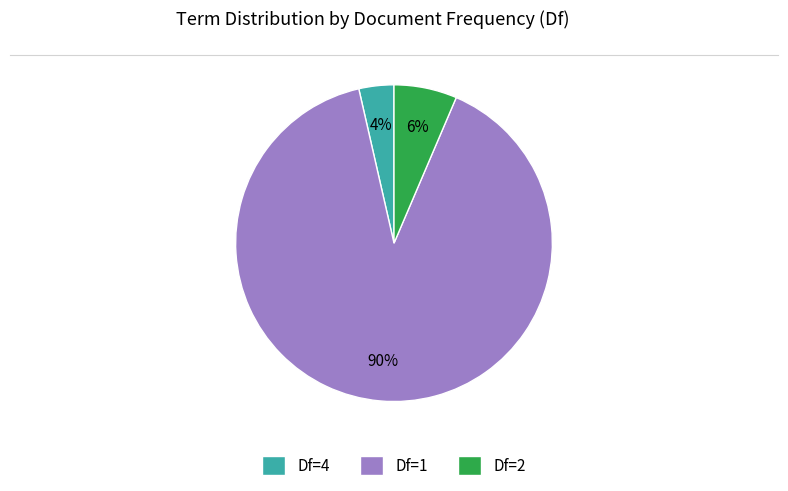

Is the sum of Df=1 and Df=2 greater than half?

Yes